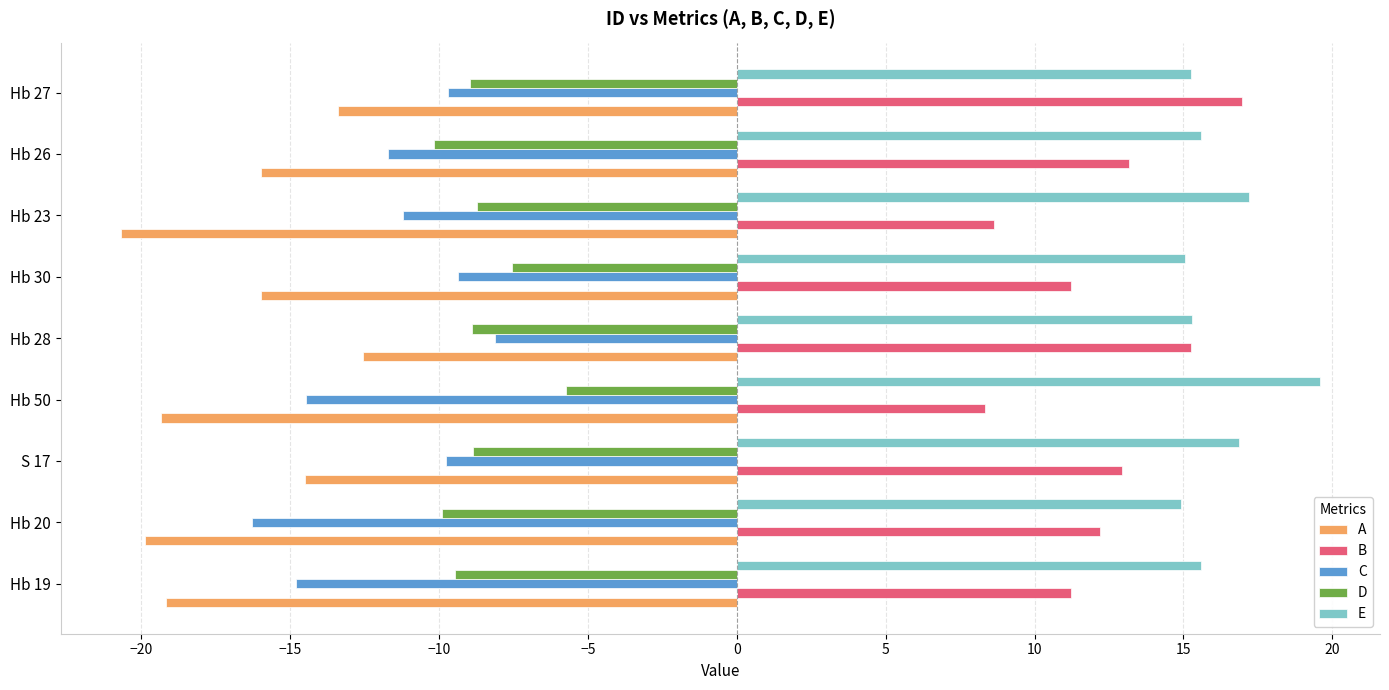

List the series in order of their peak value, highest first.

E, B, D, C, A